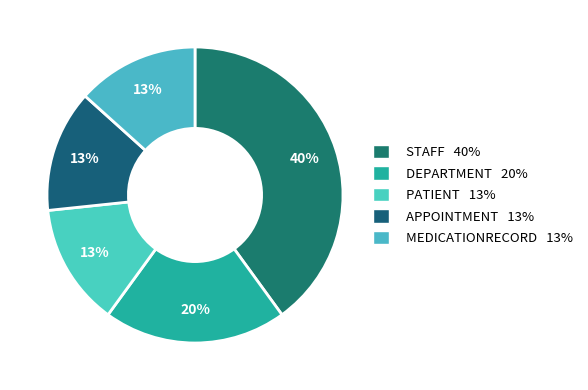

Count the number of slices in the pie.

5